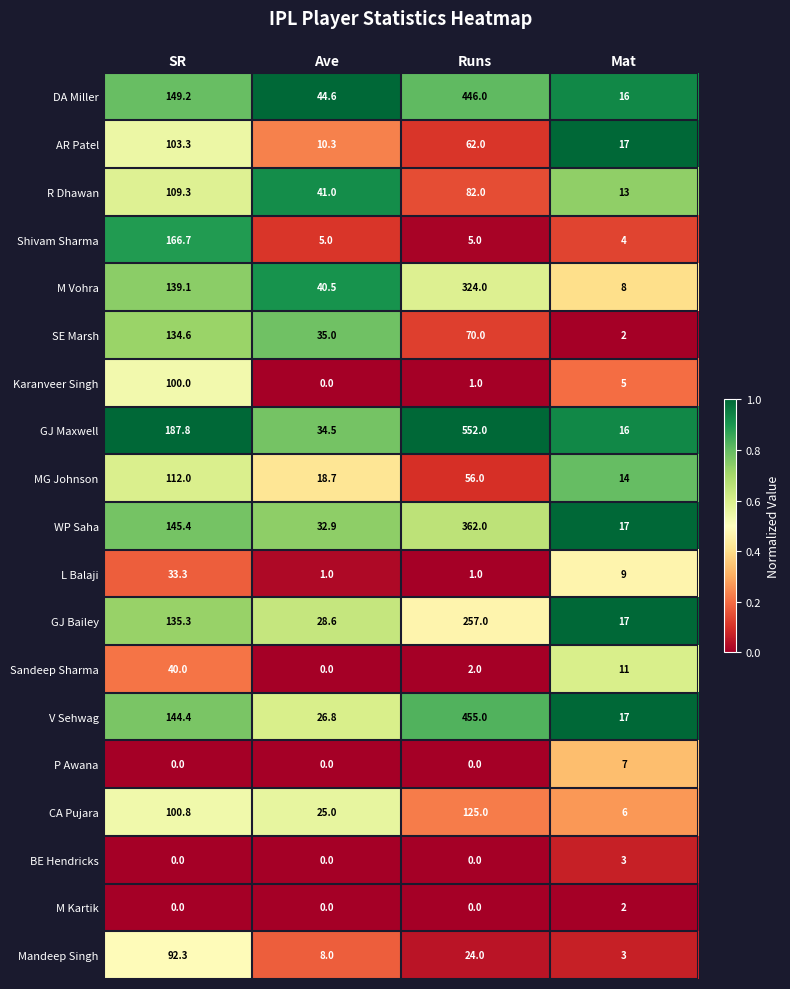

What is the total value across all series at Runs?

2824.0